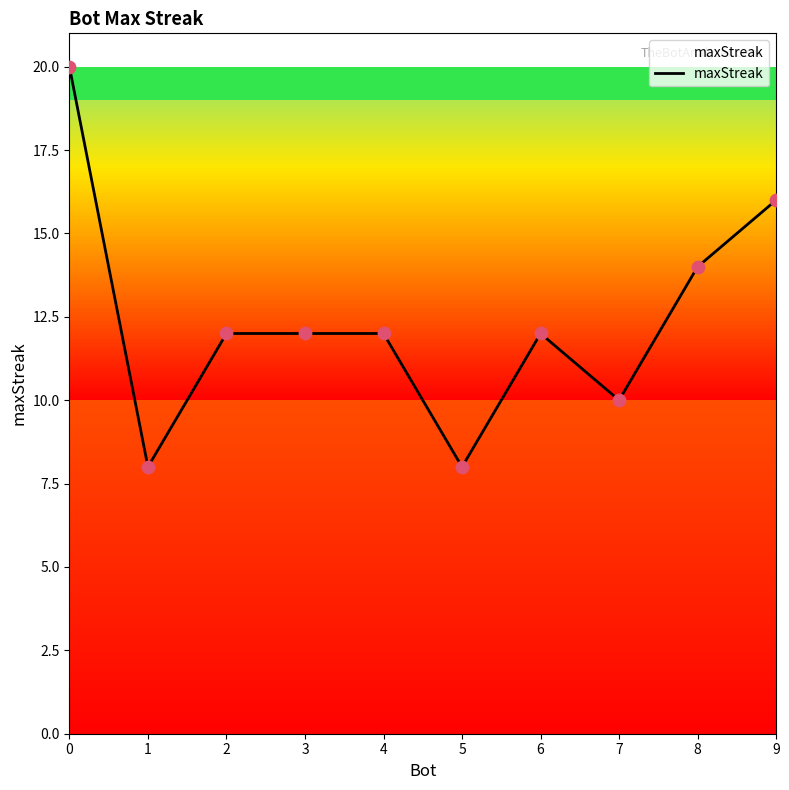

What is the change in value from 3 to 7?

-2